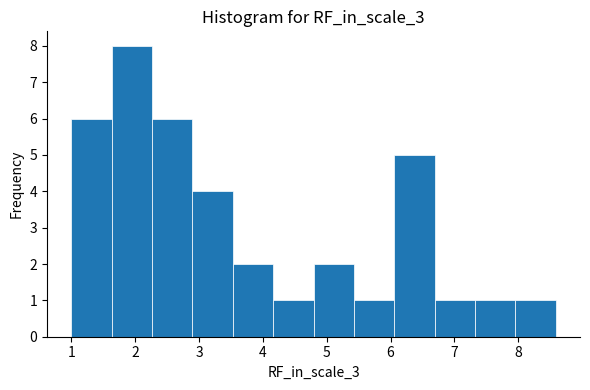

Reading left to right, transcribe this chart: for each bar, give the range it covers on the x-axis and its height. Neither the bar edges nor the heights are printed on the chart, so give them approximately, as read against the axes.

1.0 to 1.6: 6
1.6 to 2.3: 8
2.3 to 2.9: 6
2.9 to 3.5: 4
3.5 to 4.2: 2
4.2 to 4.8: 1
4.8 to 5.4: 2
5.4 to 6.1: 1
6.1 to 6.7: 5
6.7 to 7.3: 1
7.3 to 8.0: 1
8.0 to 8.6: 1